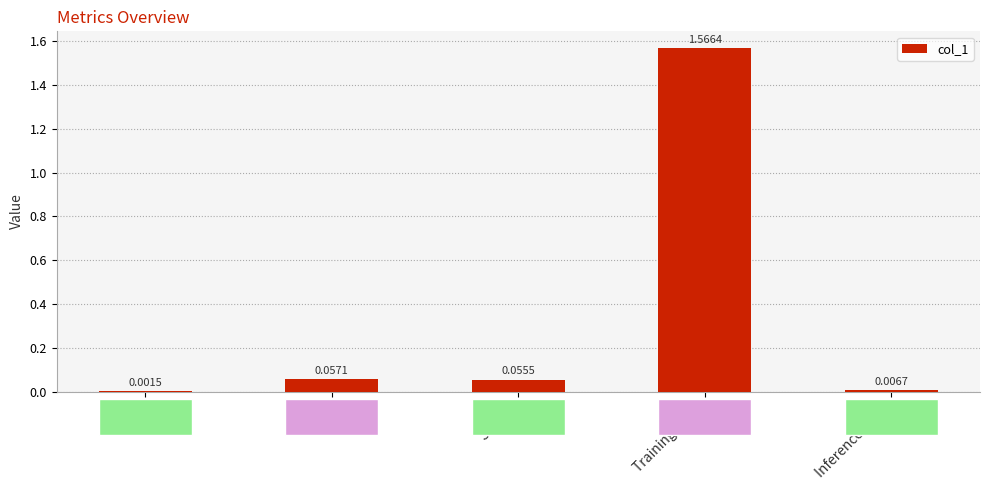

Which category has the highest value across all series?

Training Time